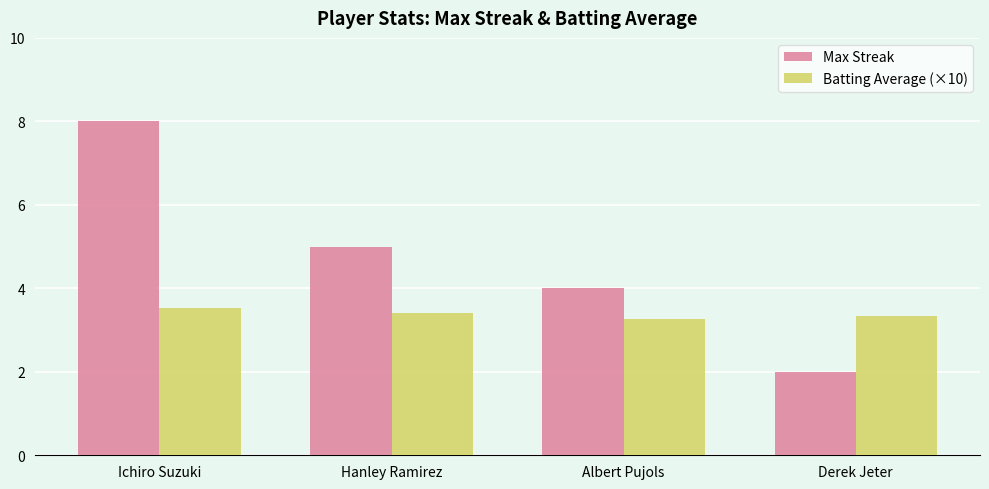

How many data points in Max Streak are less than 5?

2